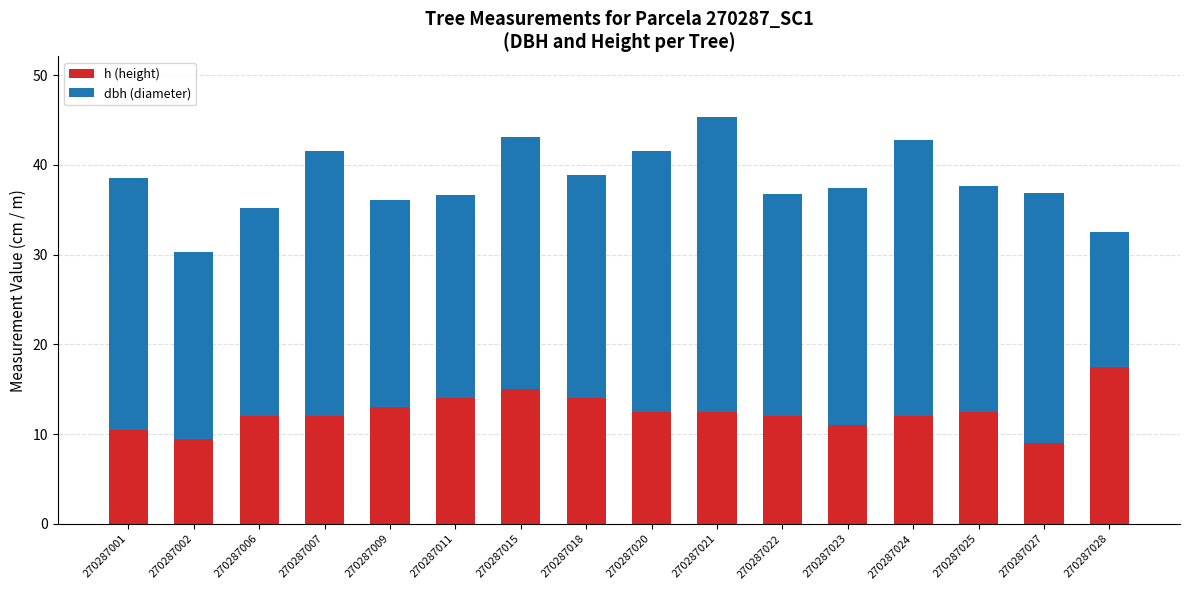

What is the difference between the h (height) values at 270287027 and 270287025?

3.5